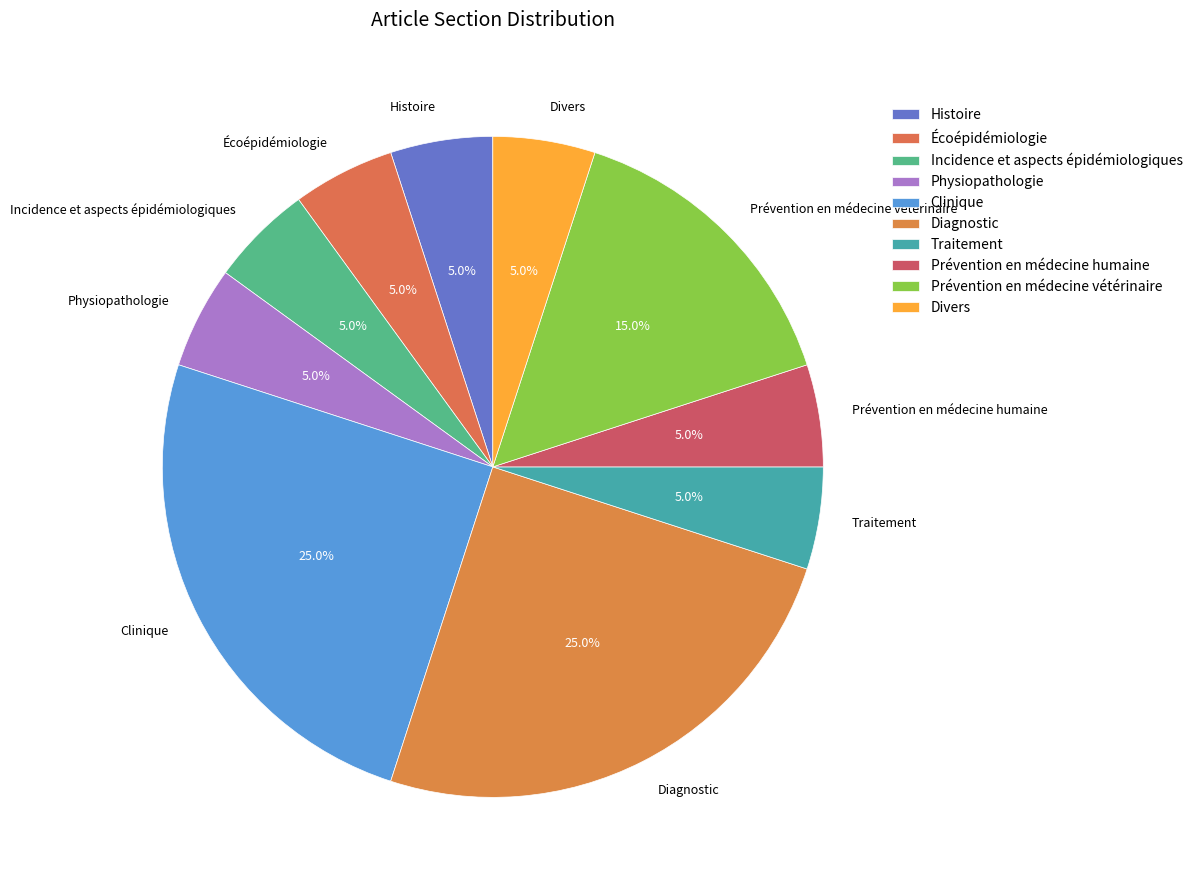

What percentage is the Physiopathologie slice, to the nearest percent?

5%